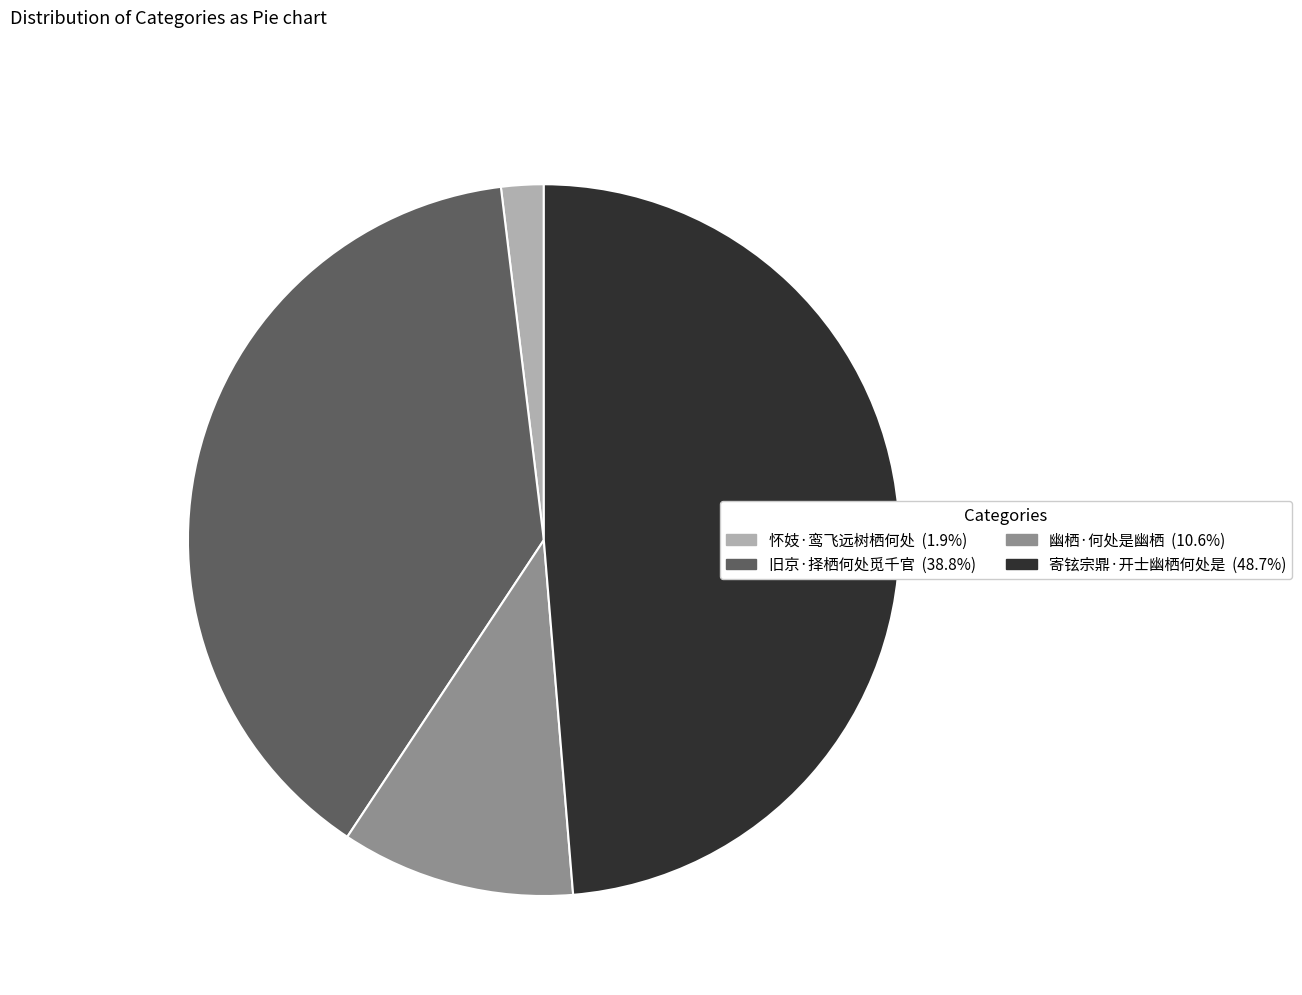

How many segments does this pie chart have?

4